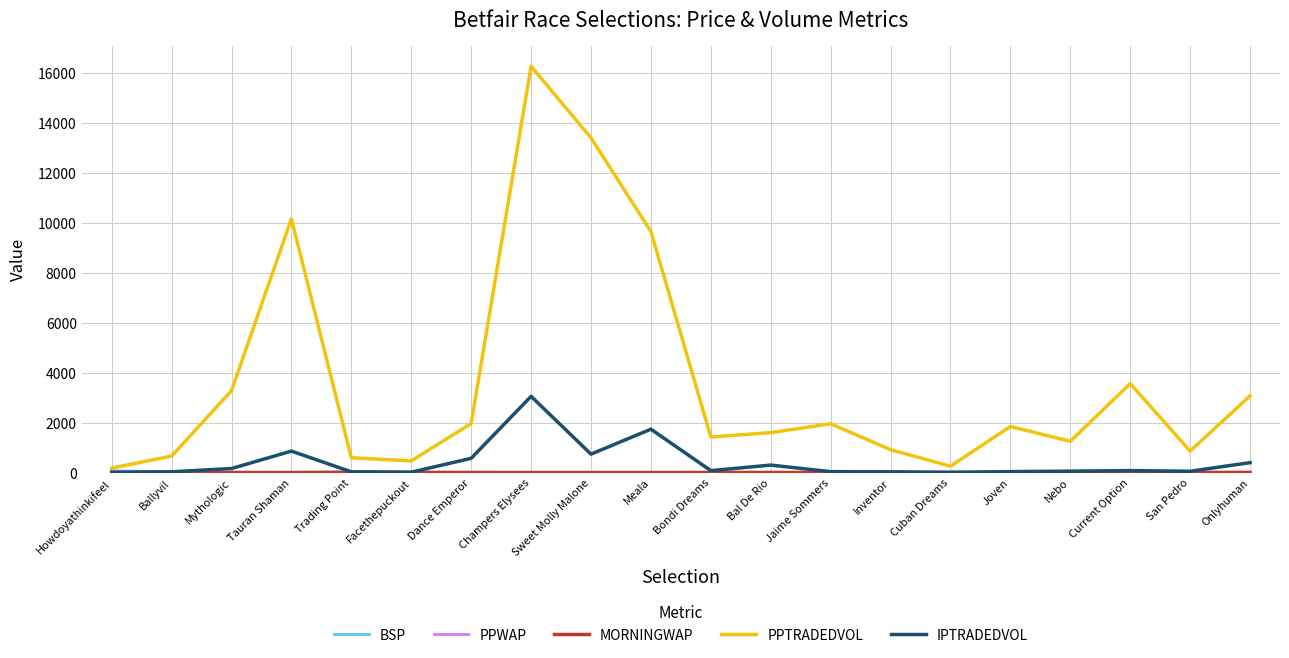

Is it true that IPTRADEDVOL equals 858.3 at Tauran Shaman?

True